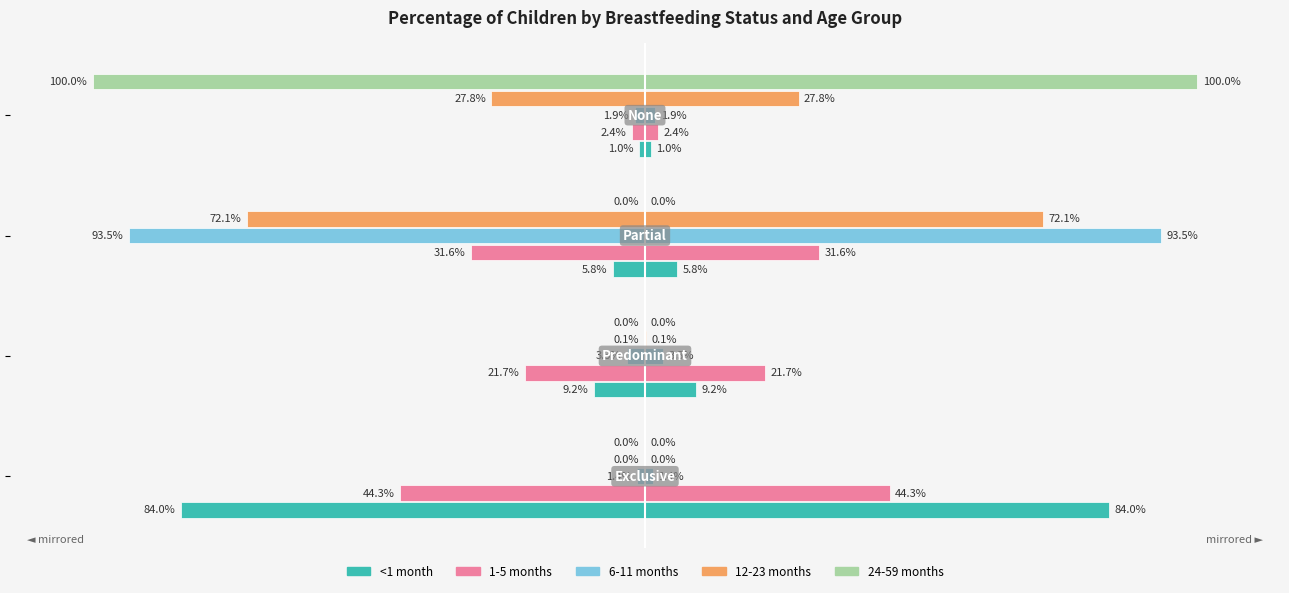

How many groups of bars are there?

4